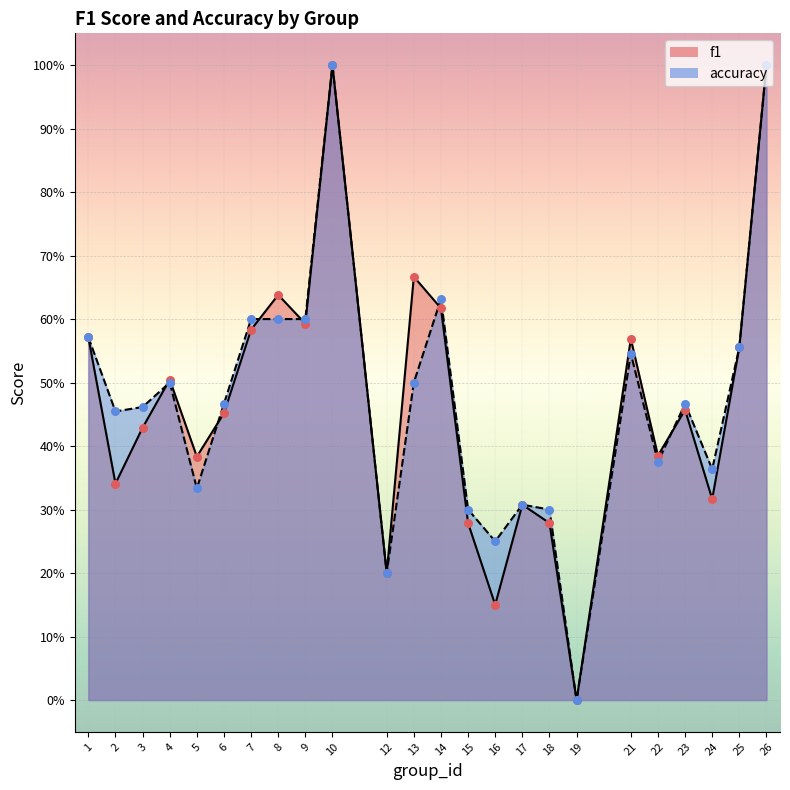

Is the value of f1 at 15 greater than the value of accuracy at 18?

No